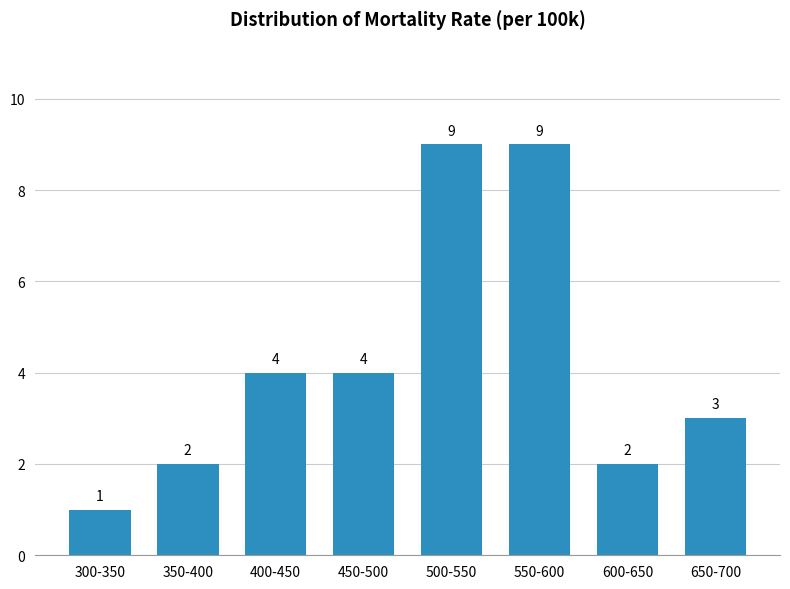

Reading right to left, what are all the values shown in this chart?

650-700=3	600-650=2	550-600=9	500-550=9	450-500=4	400-450=4	350-400=2	300-350=1